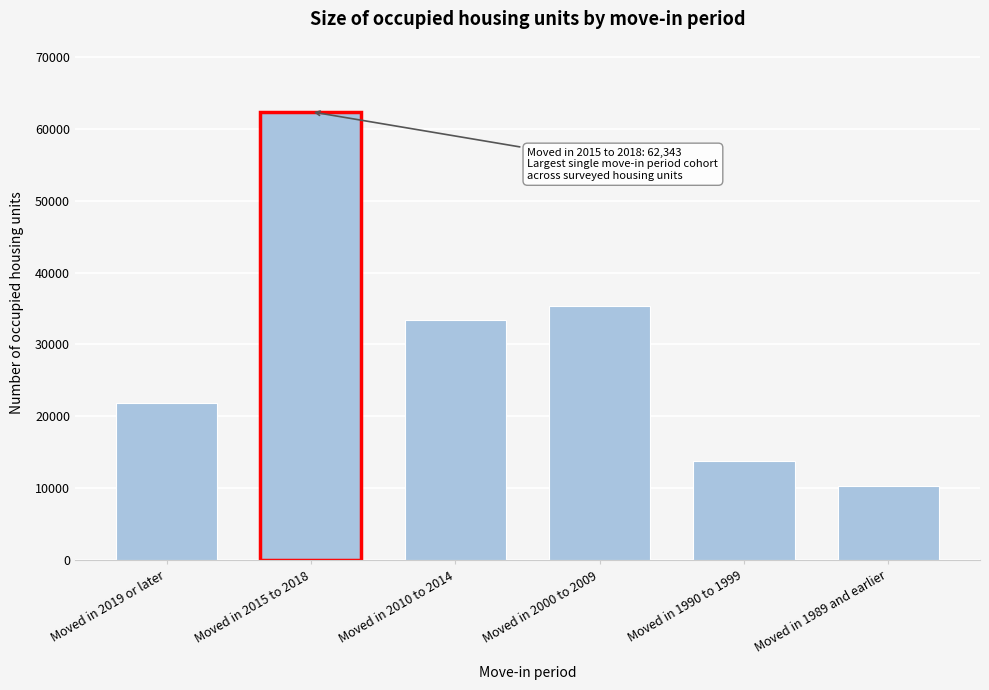

Reading left to right, transcribe all the data shown in this chart.

21928.2	62343.7	33463.1	35374.5	13820.4	10400.0